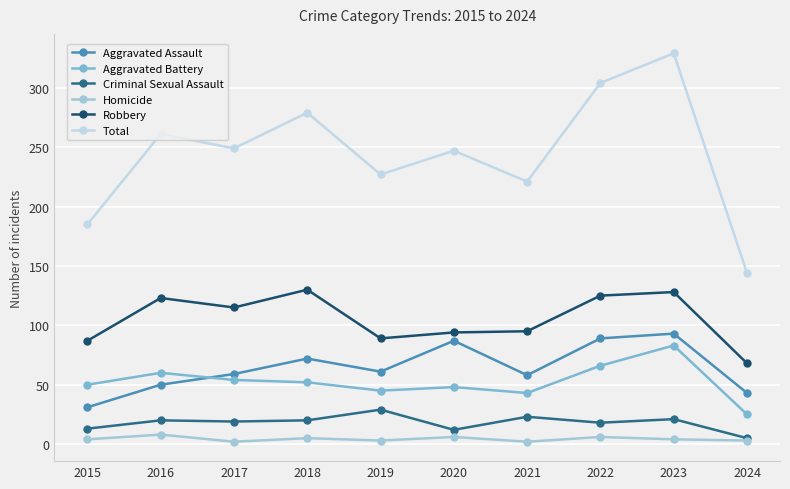

Which series has the widest spread of values?

Total